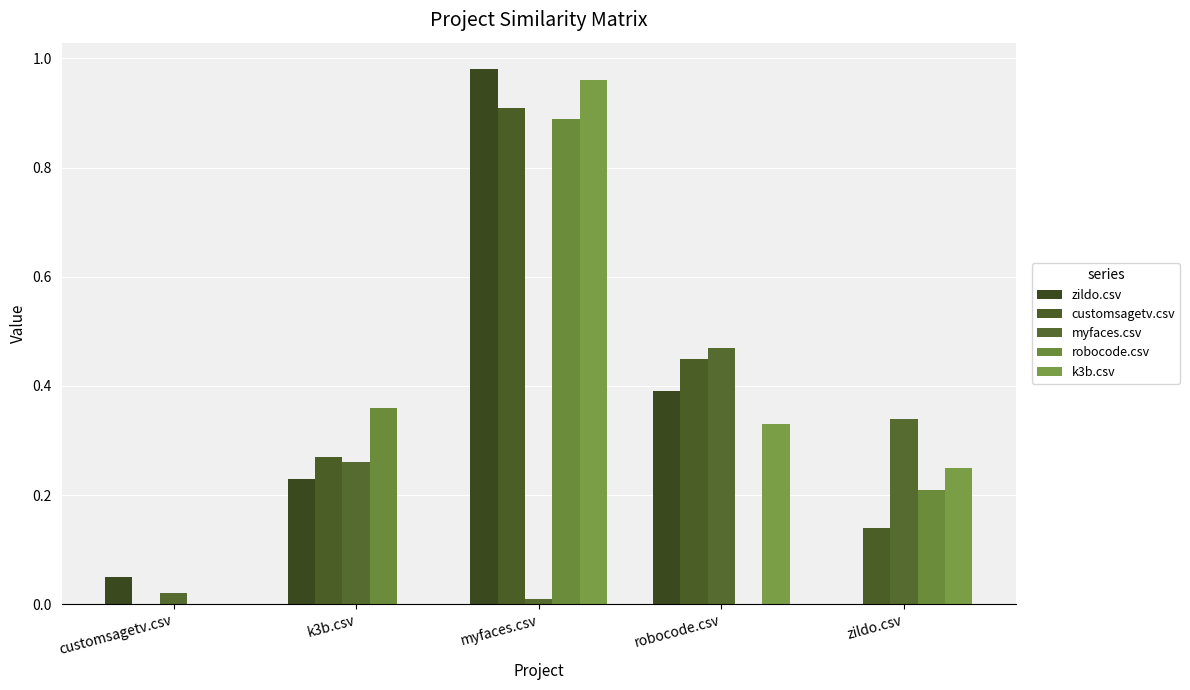

Reading left to right, list all the values displayed in this chart.

zildo.csv: customsagetv.csv=0.1	k3b.csv=0.2	myfaces.csv=1.0	robocode.csv=0.4	zildo.csv=0.0
customsagetv.csv: customsagetv.csv=0.0	k3b.csv=0.3	myfaces.csv=0.9	robocode.csv=0.5	zildo.csv=0.1
myfaces.csv: customsagetv.csv=0.0	k3b.csv=0.3	myfaces.csv=0.0	robocode.csv=0.5	zildo.csv=0.3
robocode.csv: customsagetv.csv=0.0	k3b.csv=0.4	myfaces.csv=0.9	robocode.csv=0.0	zildo.csv=0.2
k3b.csv: customsagetv.csv=0.0	k3b.csv=0.0	myfaces.csv=1.0	robocode.csv=0.3	zildo.csv=0.2